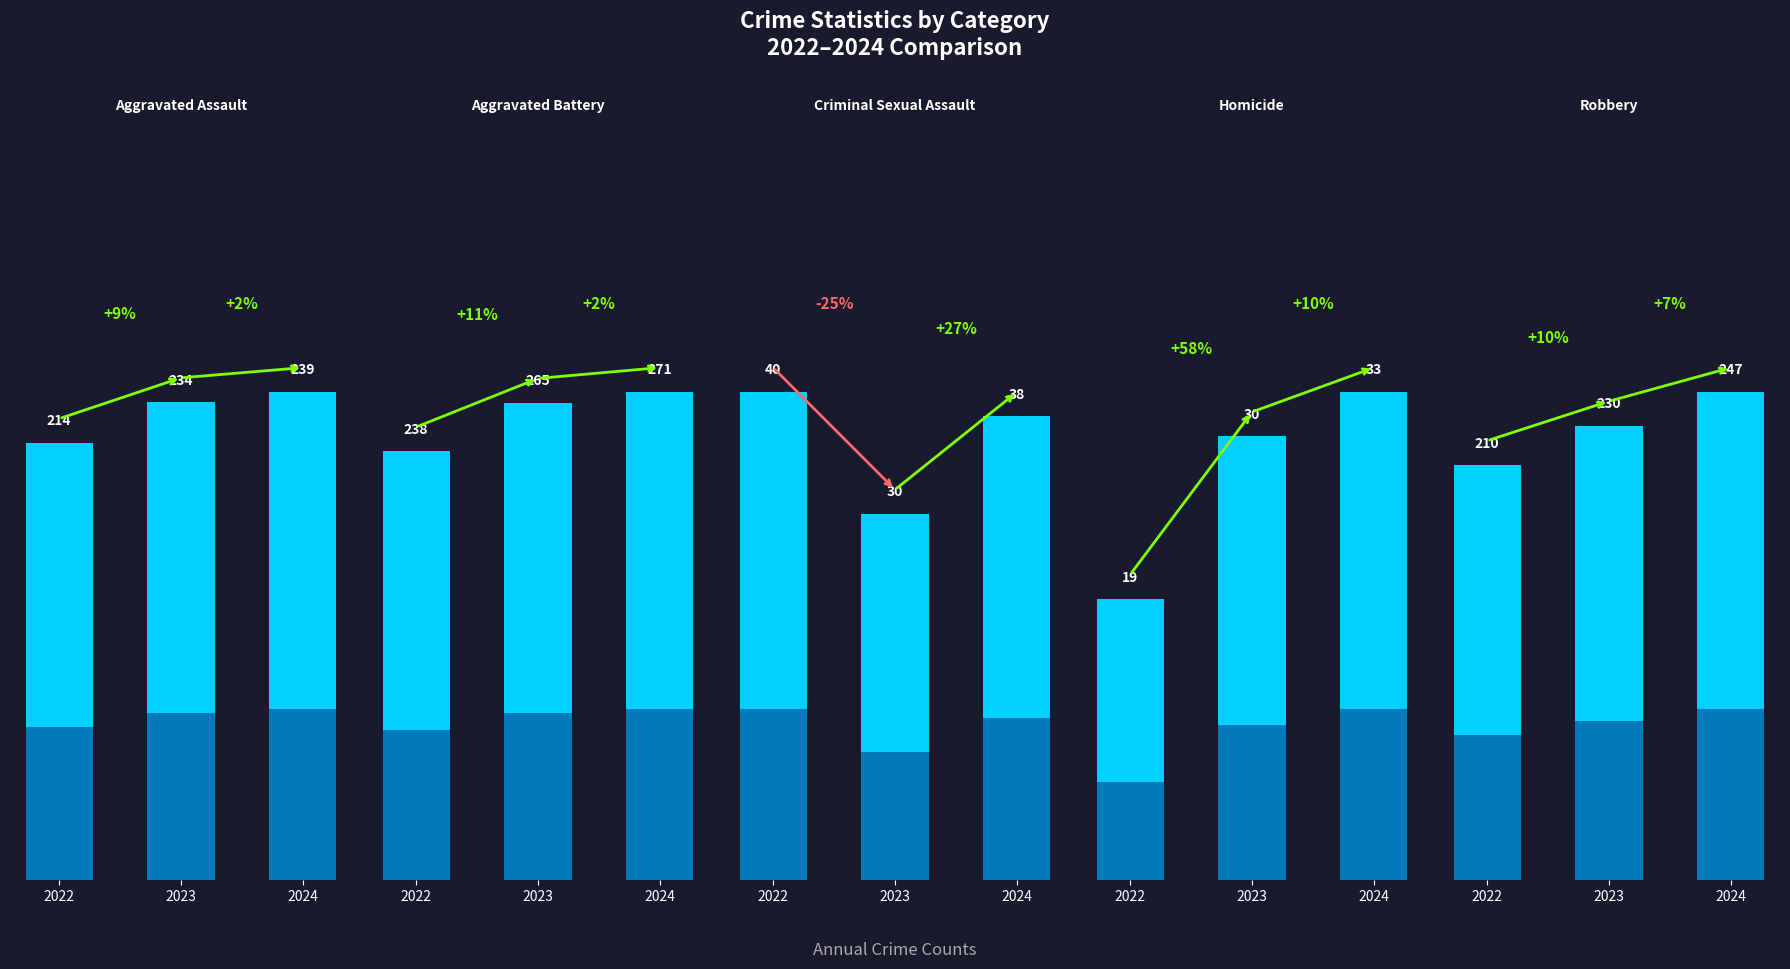

Which category has the lowest value across all series?

2022